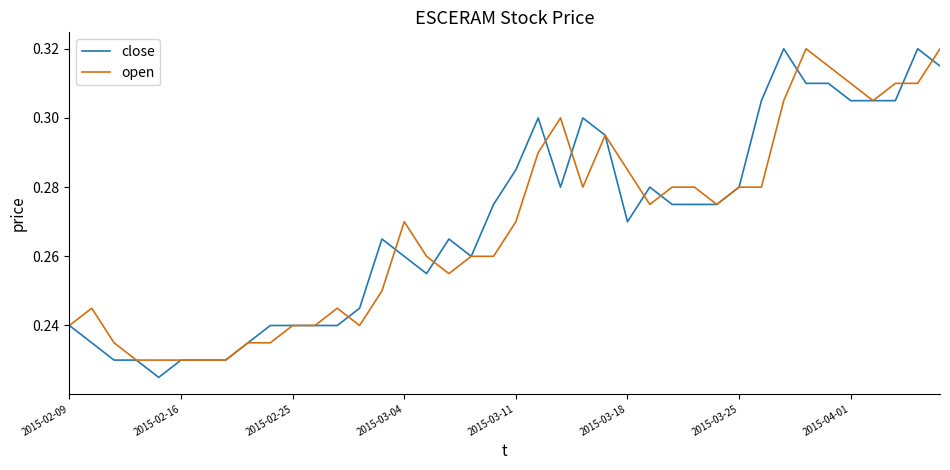

Which series has the largest range (max minus min)?

close